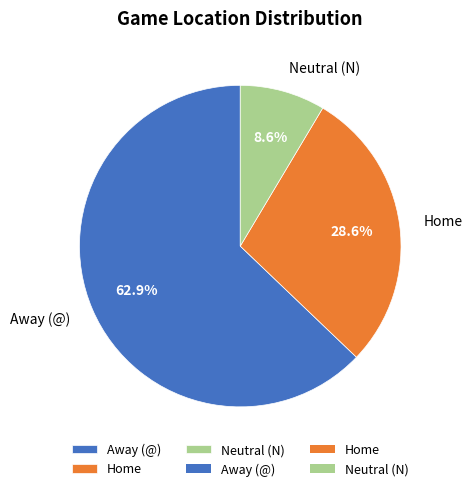

How many slices are in this pie chart?

3